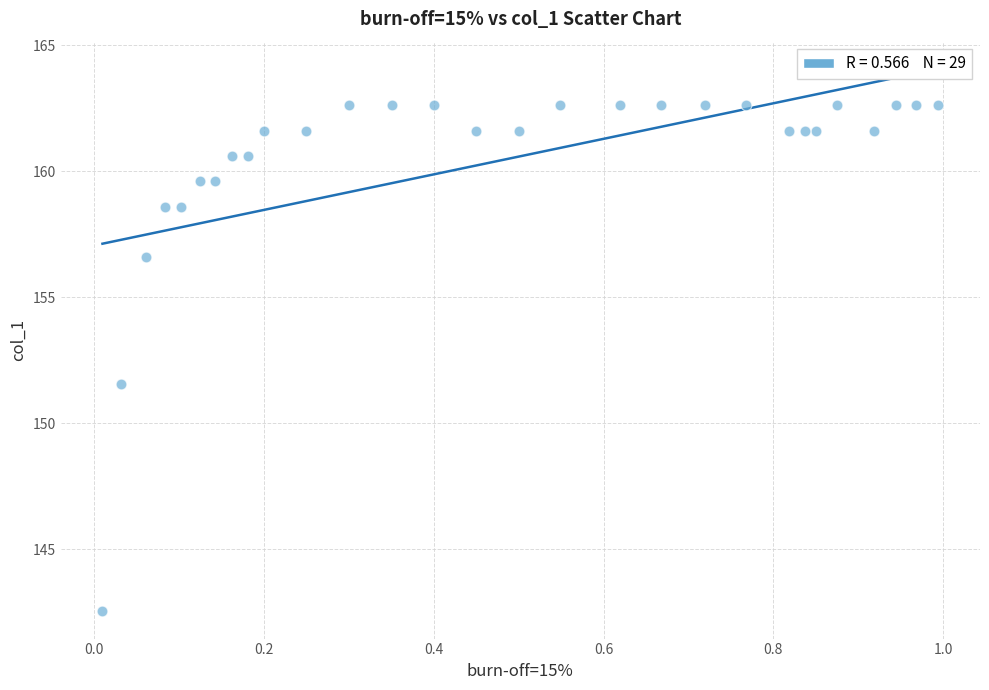

What Y value in the scatter plot is closest to 152?

151.6